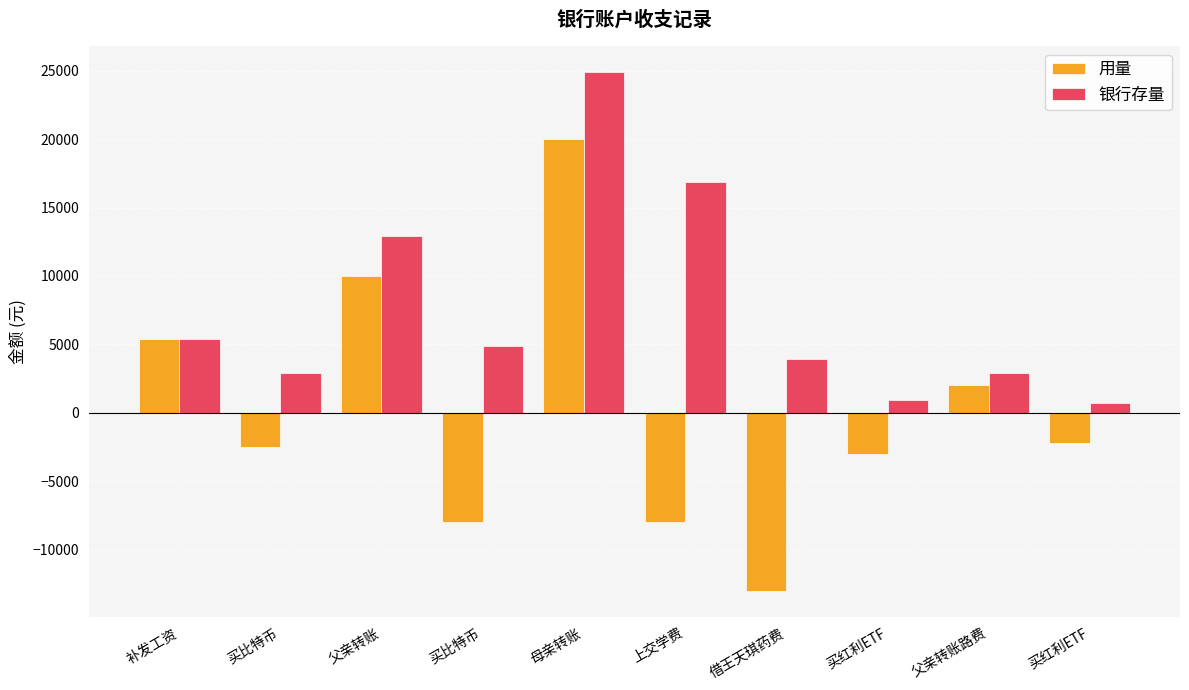

Rank the series at 上交学费 from lowest to highest value.

用量, 银行存量